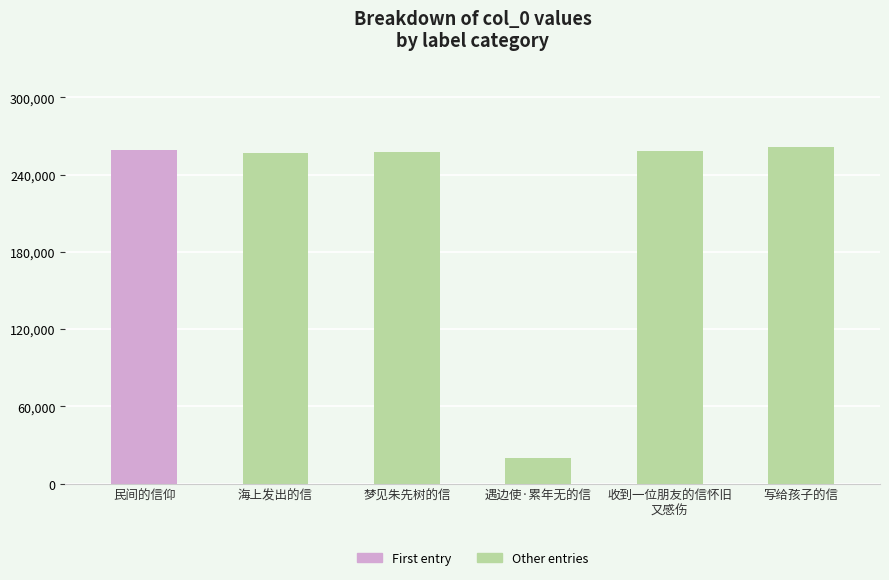

Is it true that the value at 梦见朱先树的信 is 257879?

True